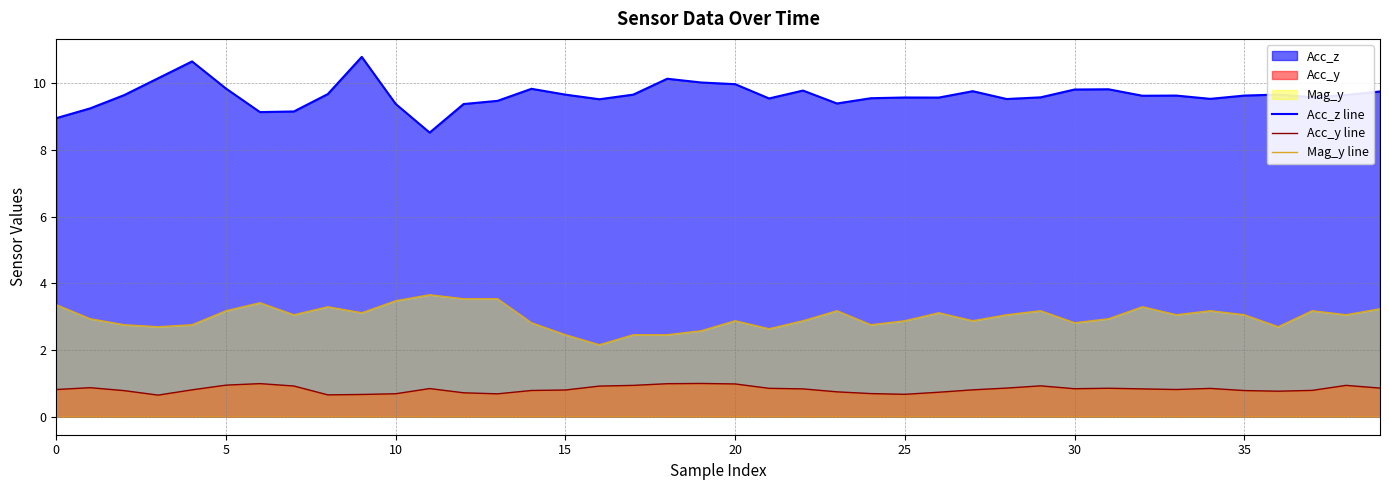

Does the chart display data point markers on the line(s)?

No